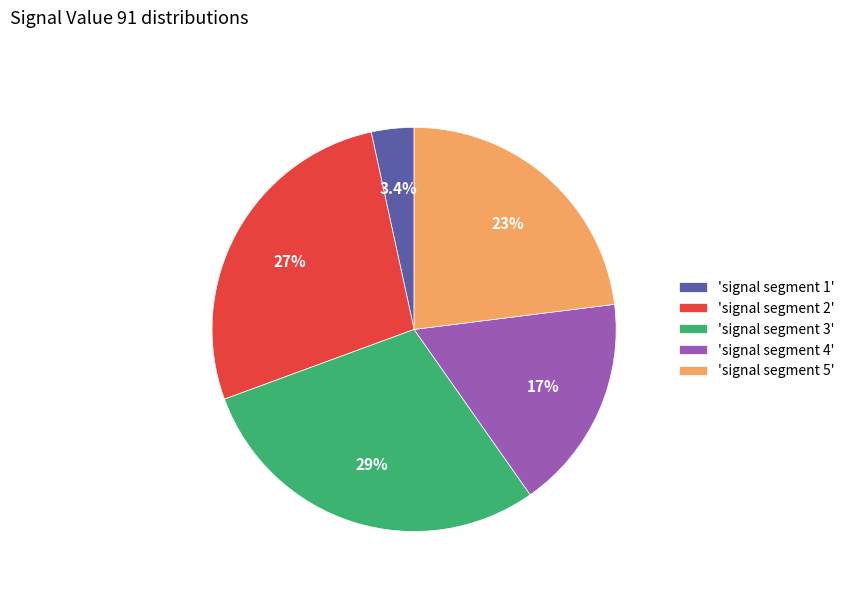

Does 'signal segment 3' represent more than half of the total?

No